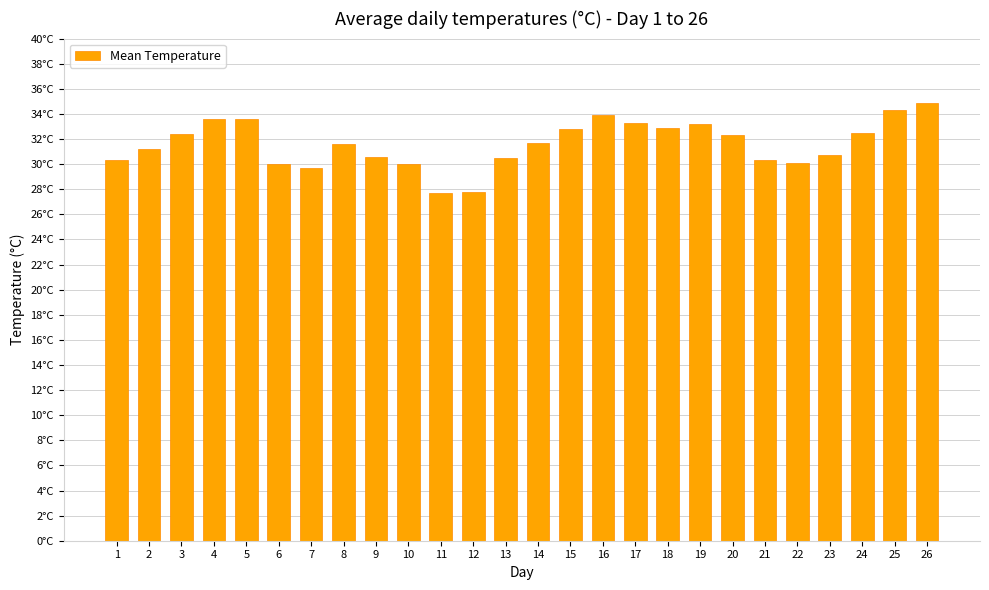

What is the difference between the second highest and minimum values?

6.6